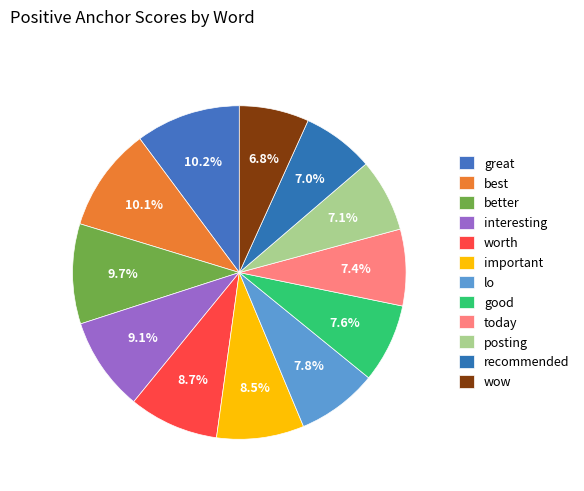

How many segments does this pie chart have?

12